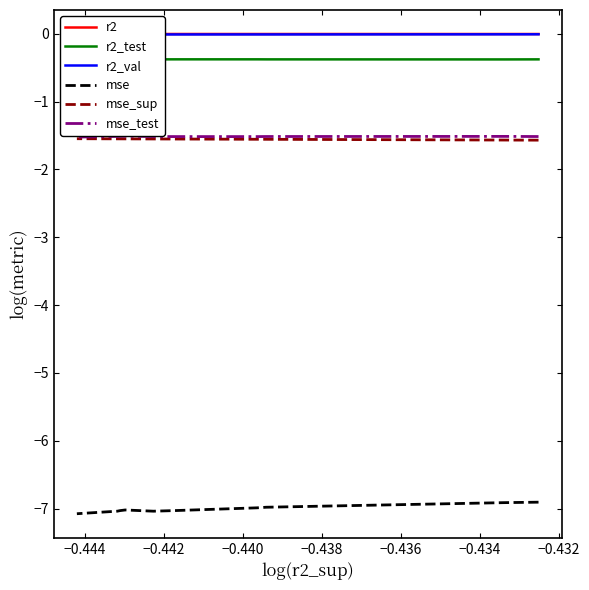

At how many categories does at least one series exceed -1?

10